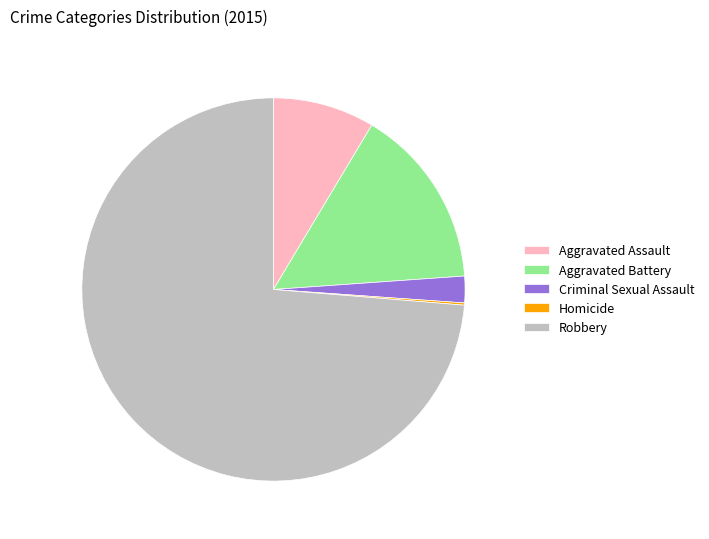

Combined, do Criminal Sexual Assault and Aggravated Battery account for over 50%?

No